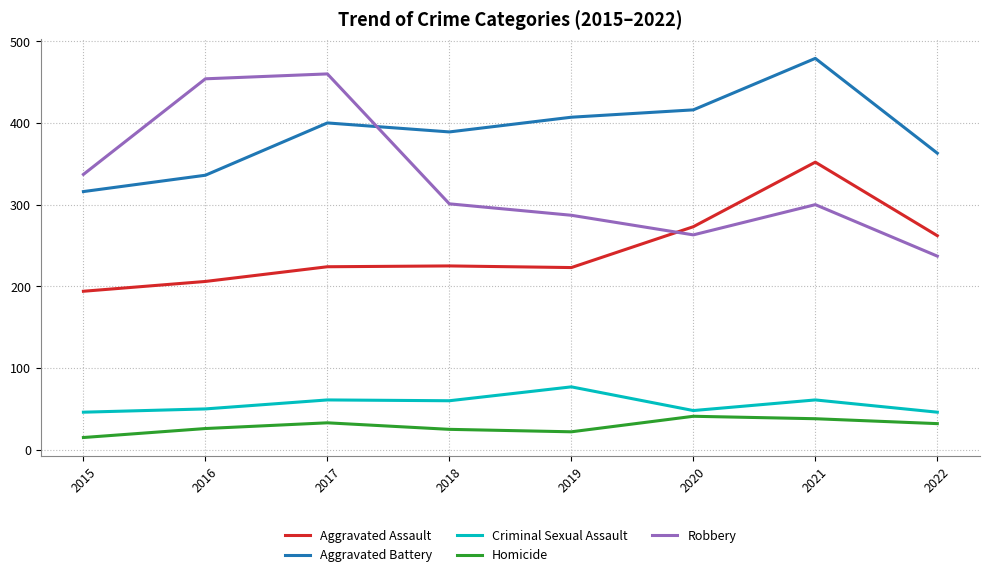

Which series has the widest spread of values?

Robbery